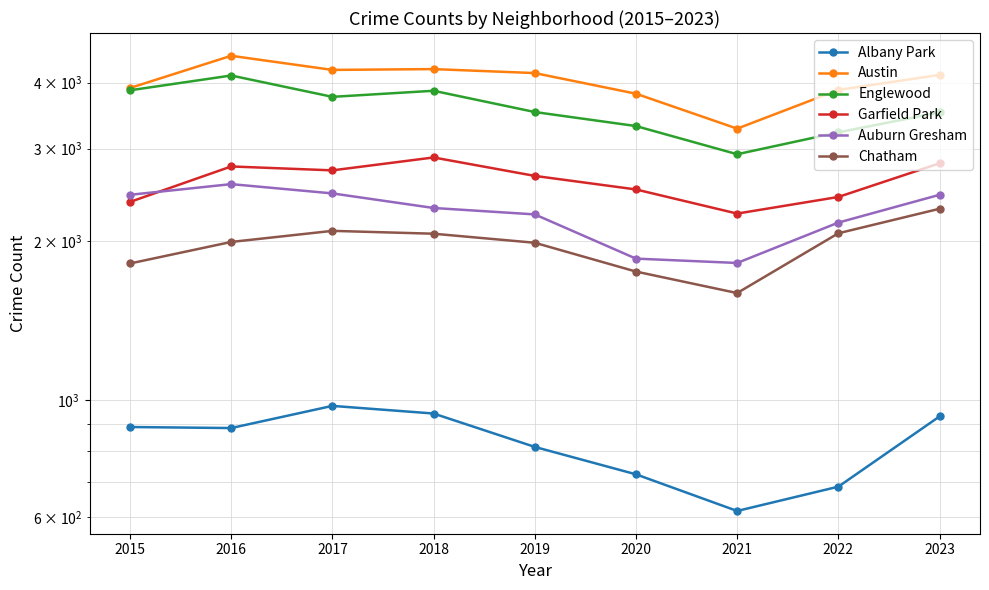

What are all the series names shown in the legend?

Albany Park, Austin, Englewood, Garfield Park, Auburn Gresham, Chatham